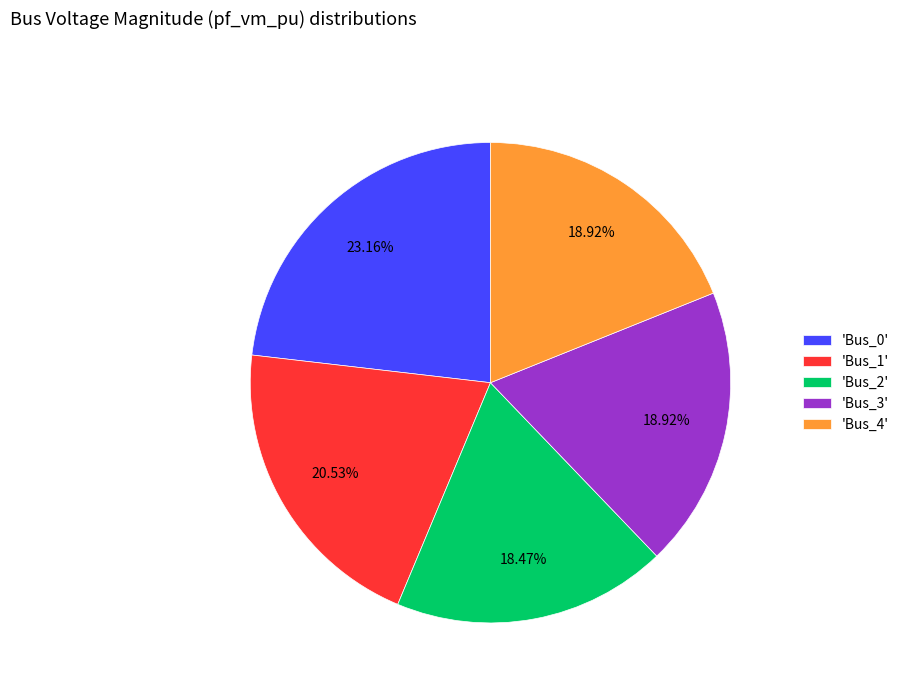

Combined, do 'Bus_3' and 'Bus_0' account for over 50%?

No